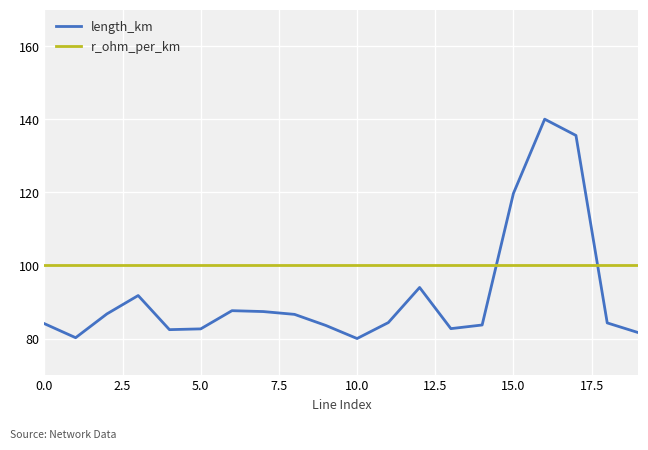

Which series has the largest range (max minus min)?

length_km